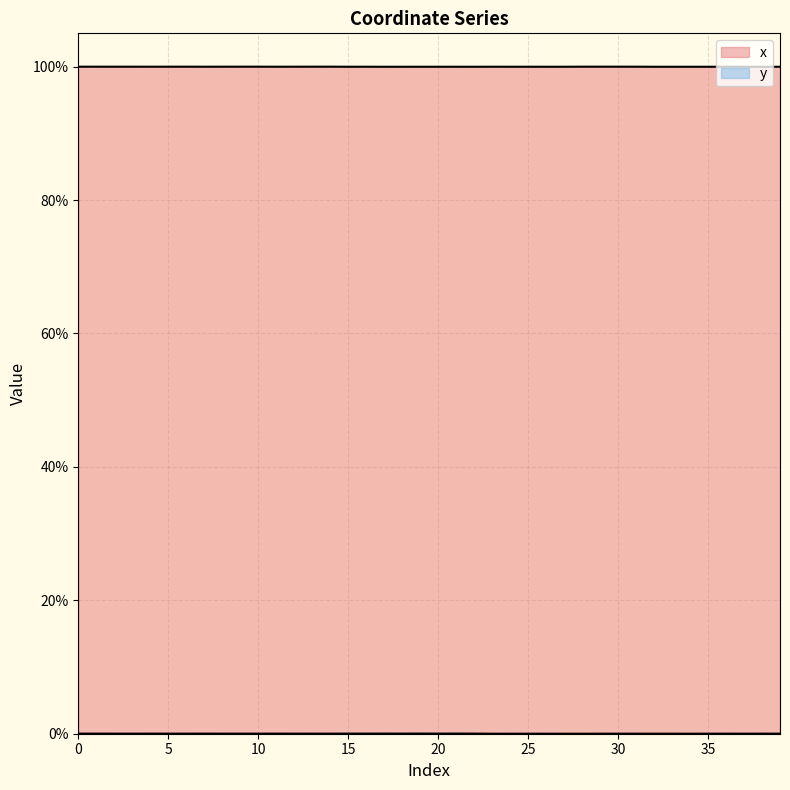

The y series shows 0.0 at 0. True or false?

True